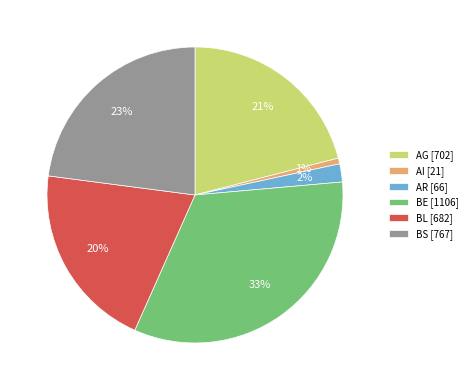

Which slice is the smallest?

AI